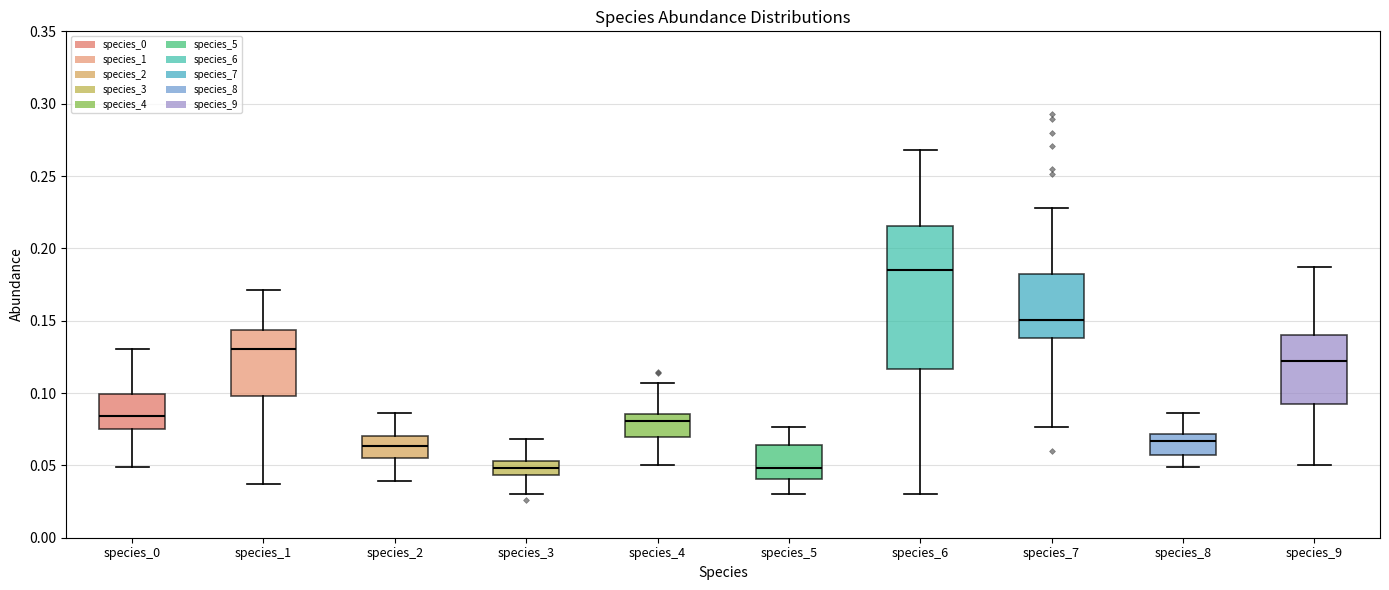

Reading left to right, transcribe this box plot: for each box, give where its median line is, the range the box spans, and where its two whiskers end, as read against the y-axis. The values are not printed on the chart, so give them approximately, as read against the axis.

species_0: median 0.085, box 0.075 to 0.100, whiskers 0.050 to 0.130
species_1: median 0.130, box 0.100 to 0.145, whiskers 0.035 to 0.170
species_2: median 0.065, box 0.055 to 0.070, whiskers 0.040 to 0.085
species_3: median 0.050, box 0.045 to 0.055, whiskers 0.030 to 0.070
species_4: median 0.080, box 0.070 to 0.085, whiskers 0.050 to 0.105
species_5: median 0.050, box 0.040 to 0.065, whiskers 0.030 to 0.075
species_6: median 0.185, box 0.115 to 0.215, whiskers 0.030 to 0.270
species_7: median 0.150, box 0.140 to 0.180, whiskers 0.075 to 0.230
species_8: median 0.065, box 0.055 to 0.070, whiskers 0.050 to 0.085
species_9: median 0.120, box 0.090 to 0.140, whiskers 0.050 to 0.185